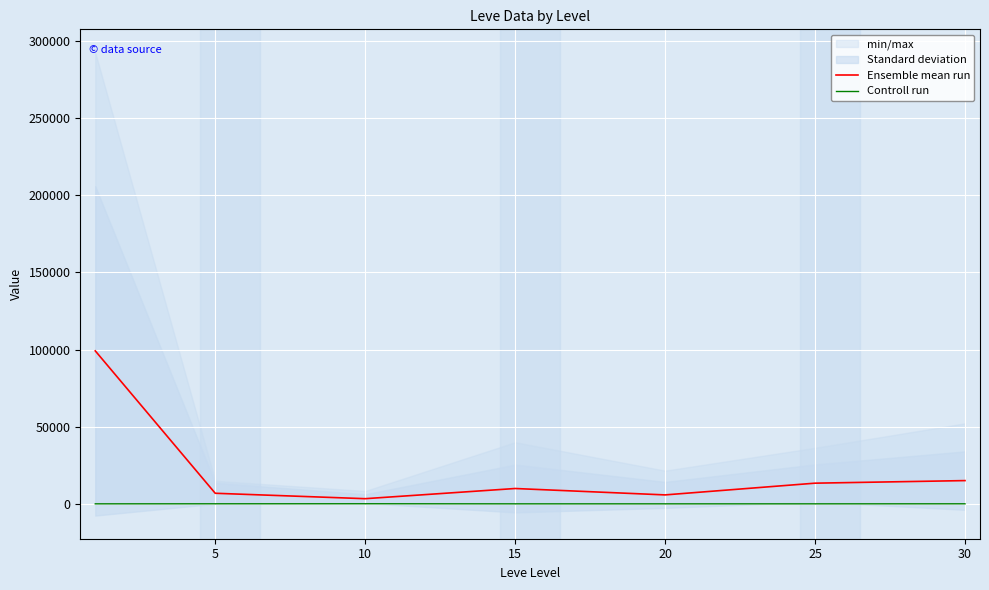

The value of Ensemble mean run at 30 is 15166.8. True or false?

True